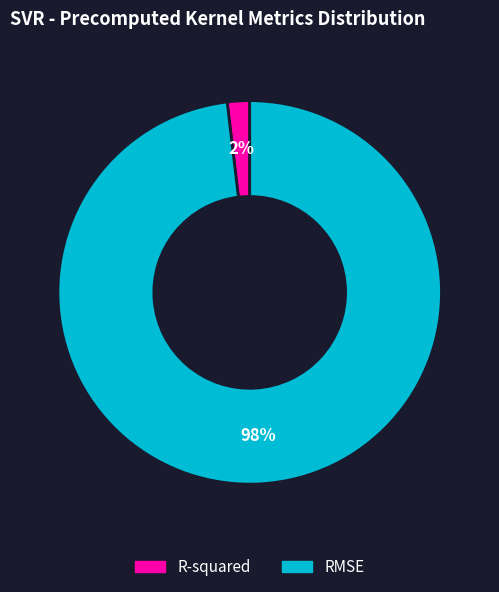

To the nearest percent, what is the difference between the R-squared and RMSE slice percentages?

96%